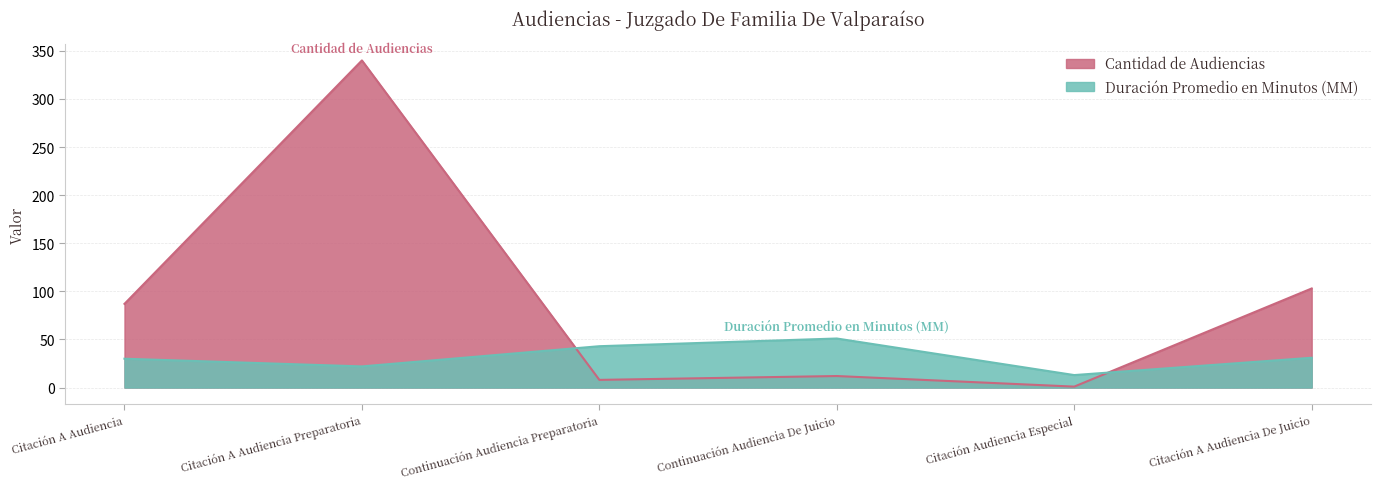

What is the difference between the maximum and minimum values in the Duración Promedio en Minutos (MM) series?

38